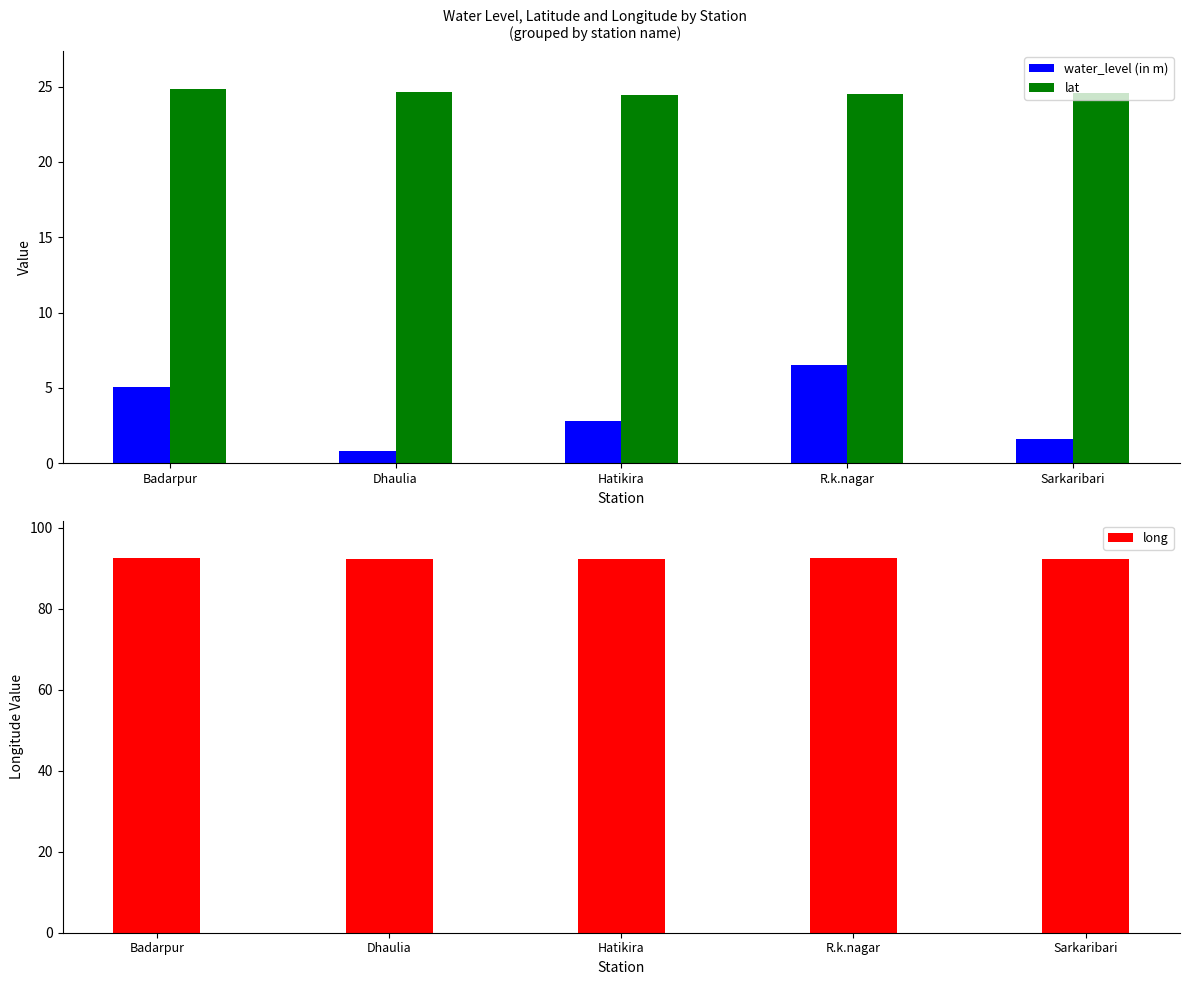

How many bars are there in total?

15